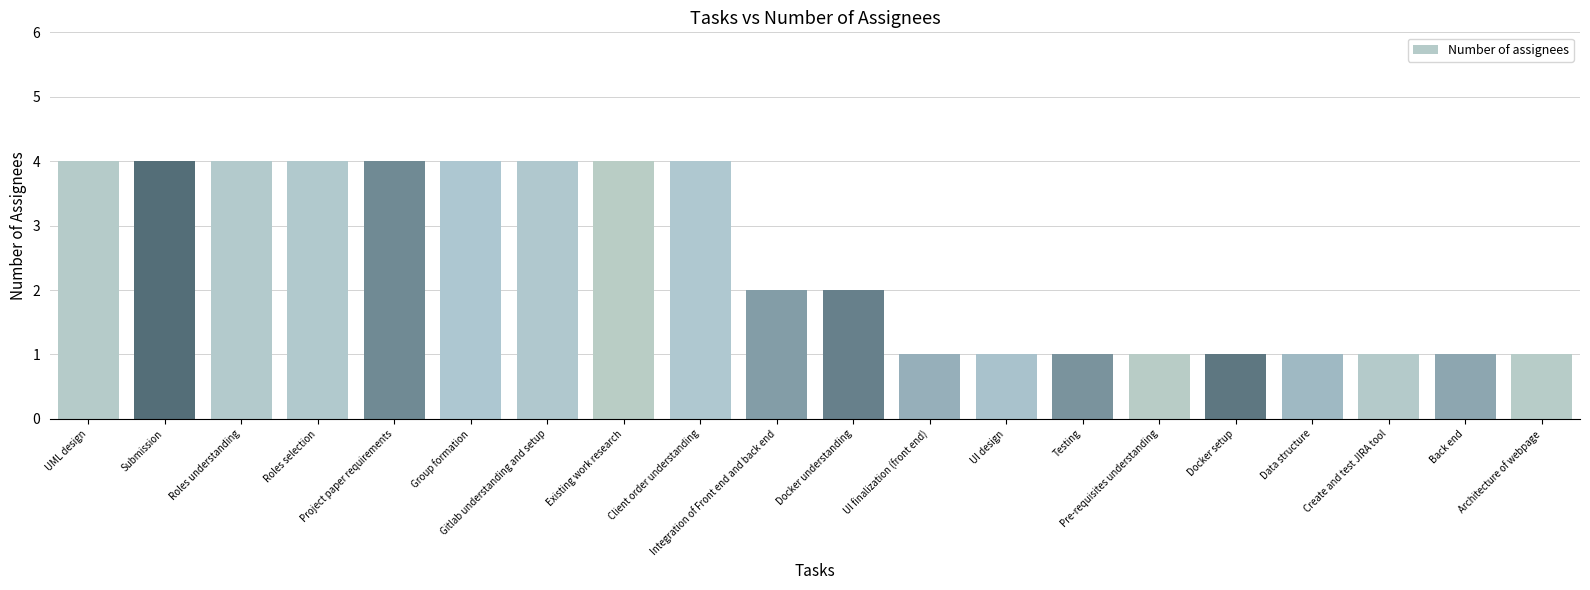

Does the chart contain any negative values?

No